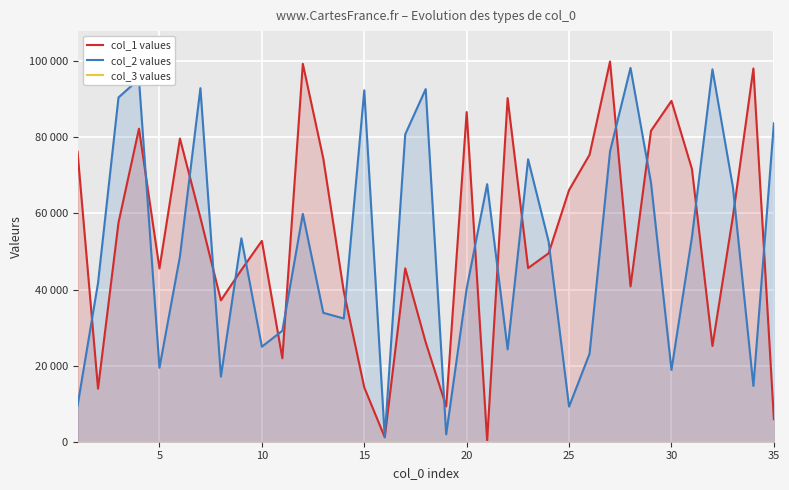

How many lines are shown in the chart?

3